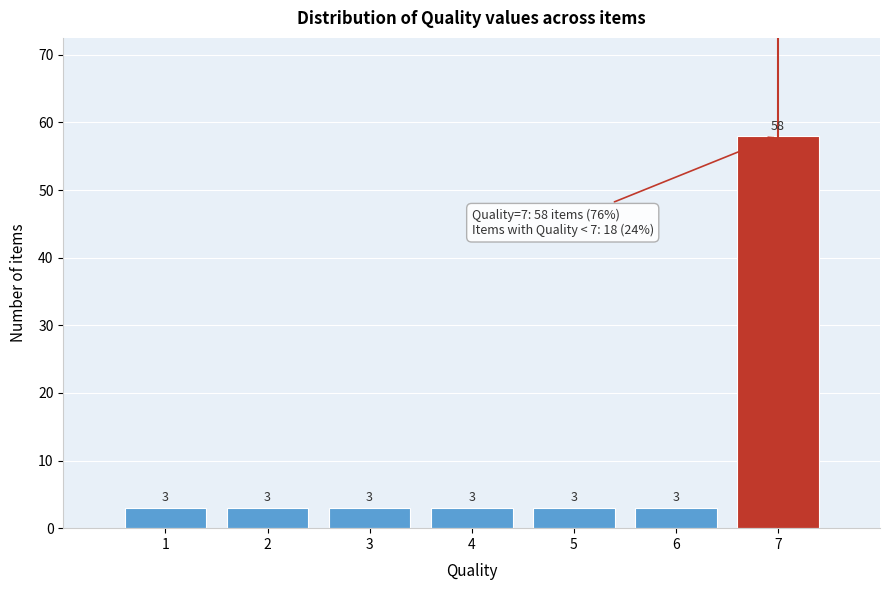

Reading left to right, extract all data points from this chart.

1=3	2=3	3=3	4=3	5=3	6=3	7=58